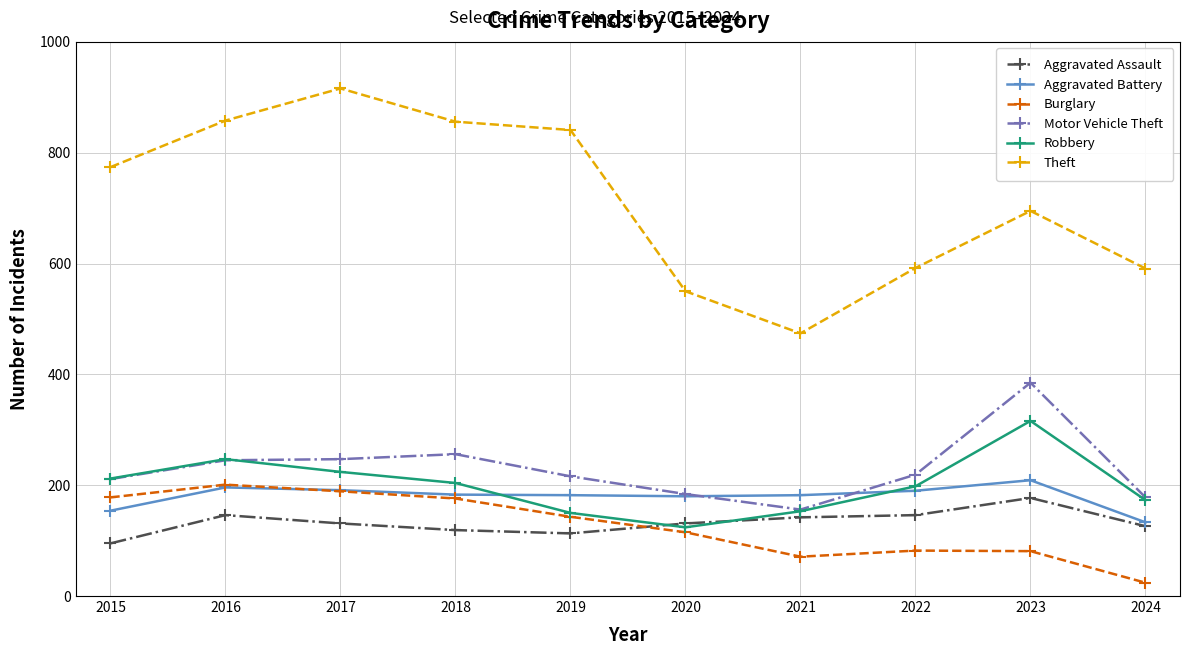

Which series has the largest total across all categories?

Theft